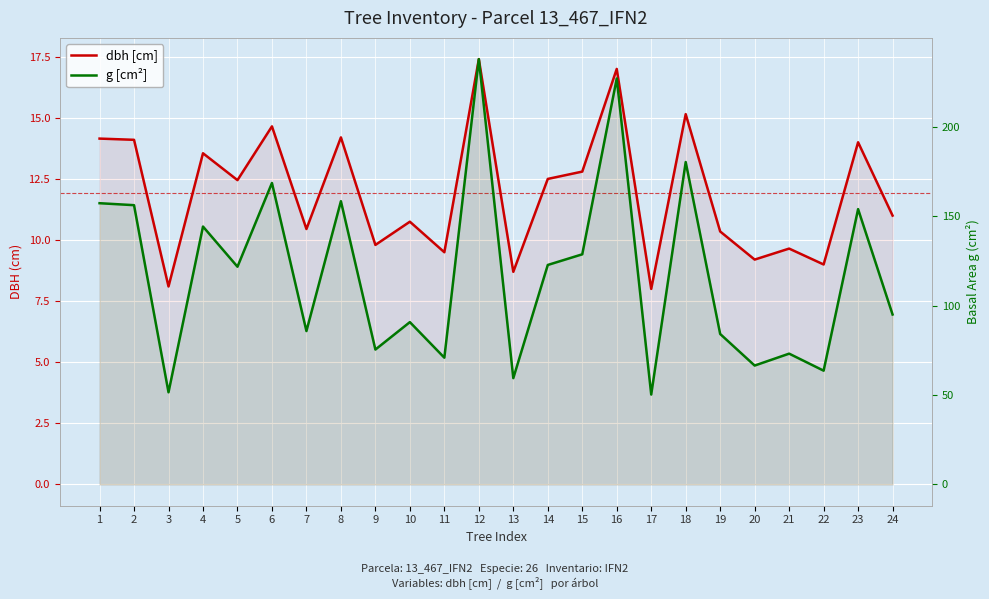

Which series has the largest total across all categories?

g [cm²]